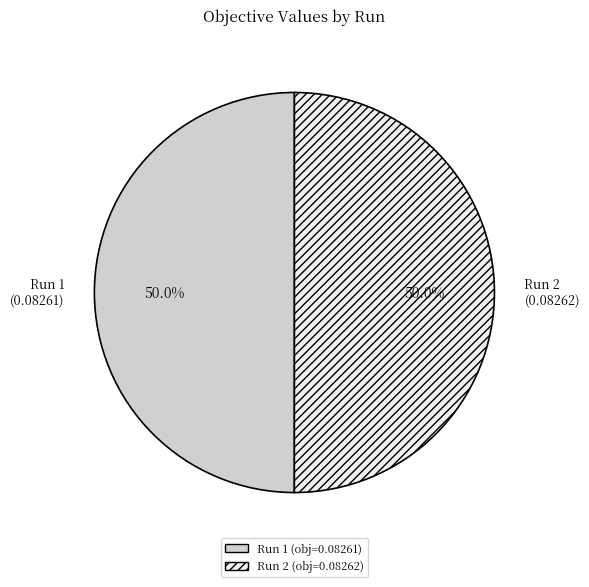

Do Run 2 (0.08262) and Run 1 (0.08261) together represent more than half of the pie?

Yes